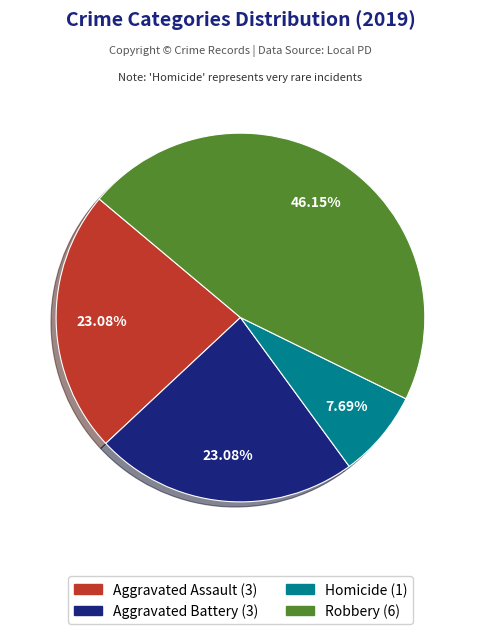

Is there any slice that represents more than half of the pie?

No